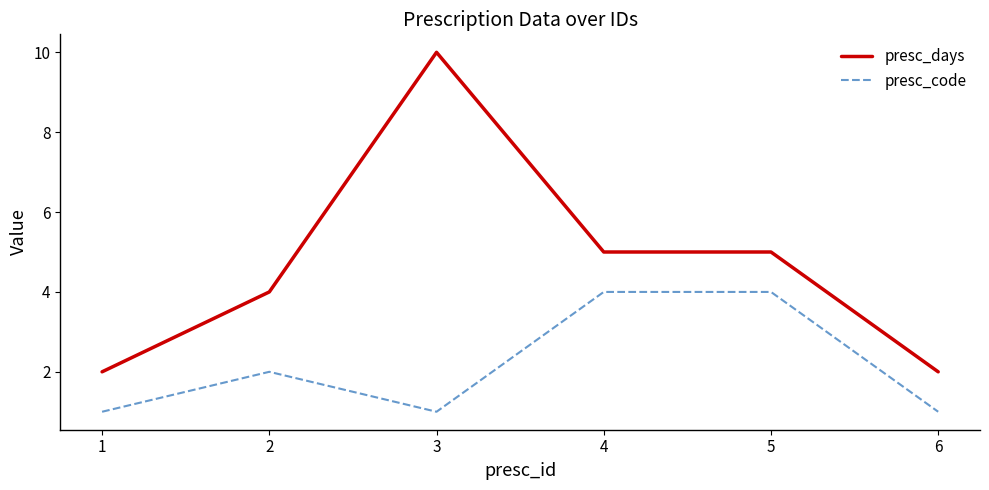

List the series in order of their overall mean, highest first.

presc_days, presc_code